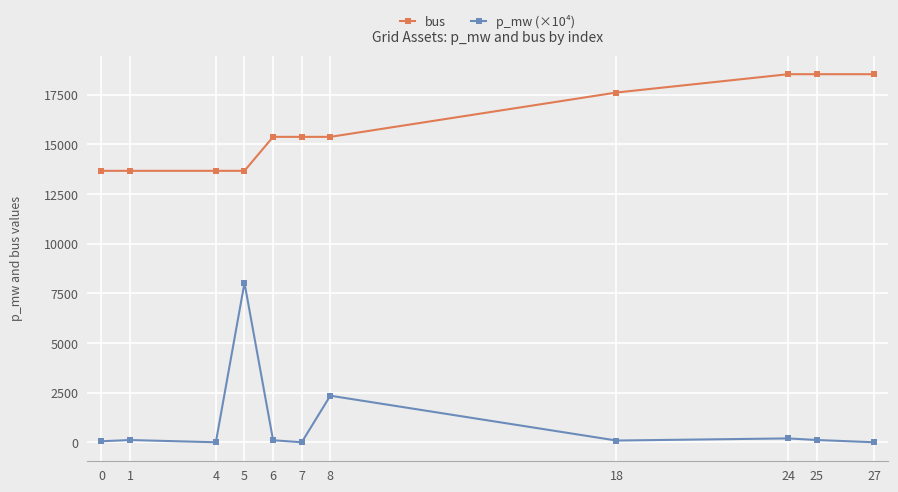

The value of bus at 7 is 15385.0. True or false?

True